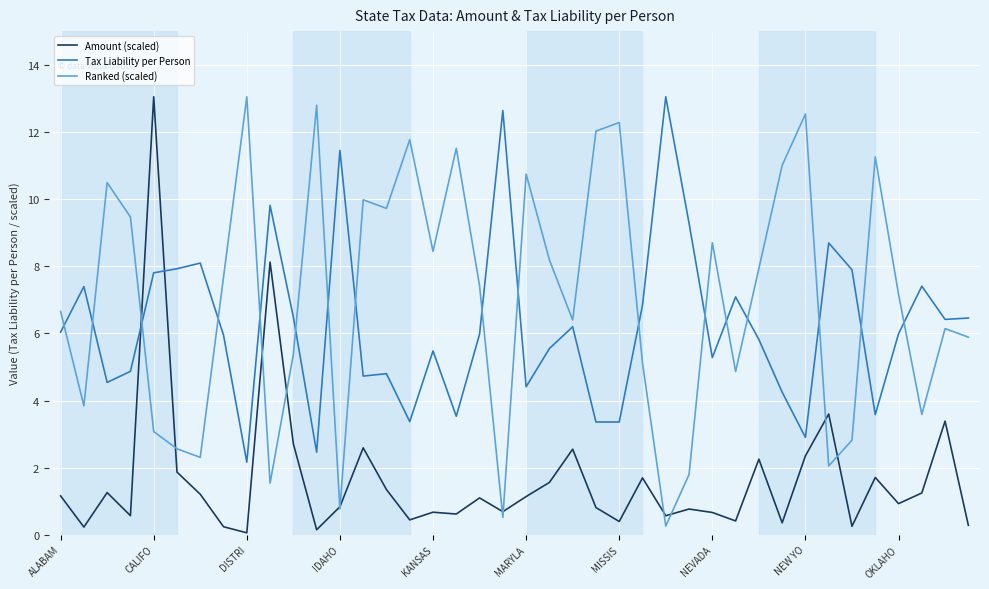

What is the lowest value of the Tax Liability per Person series?

2.2